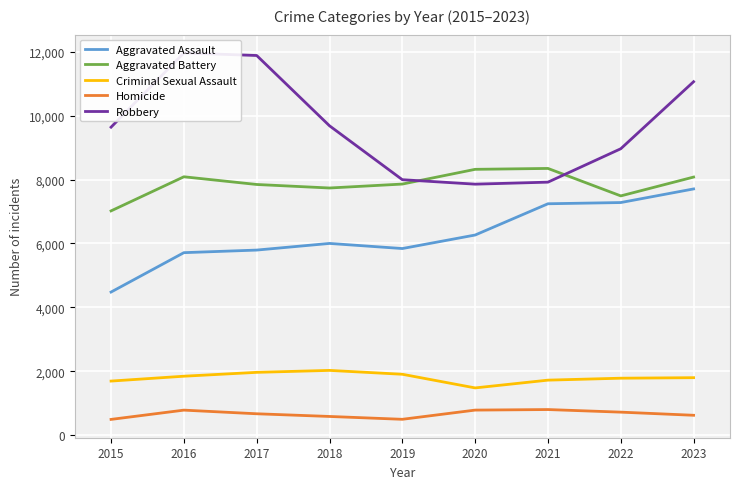

What is the approximate value of Criminal Sexual Assault at 2023, to the nearest 50?

1800